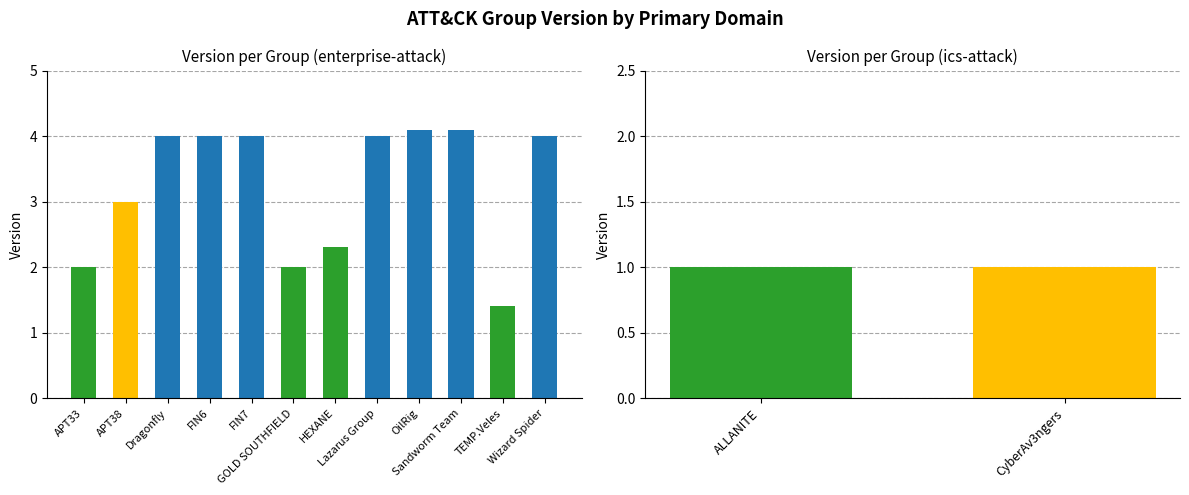

At which label does enterprise-attack first exceed 4?

OilRig